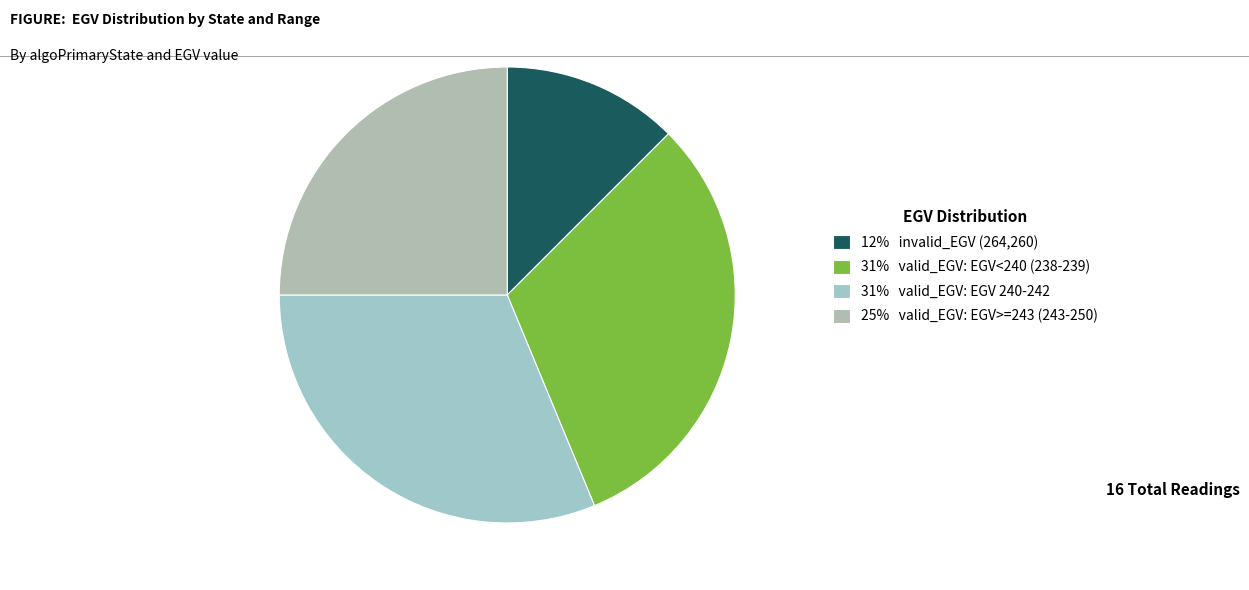

Is there a majority slice in this chart?

No